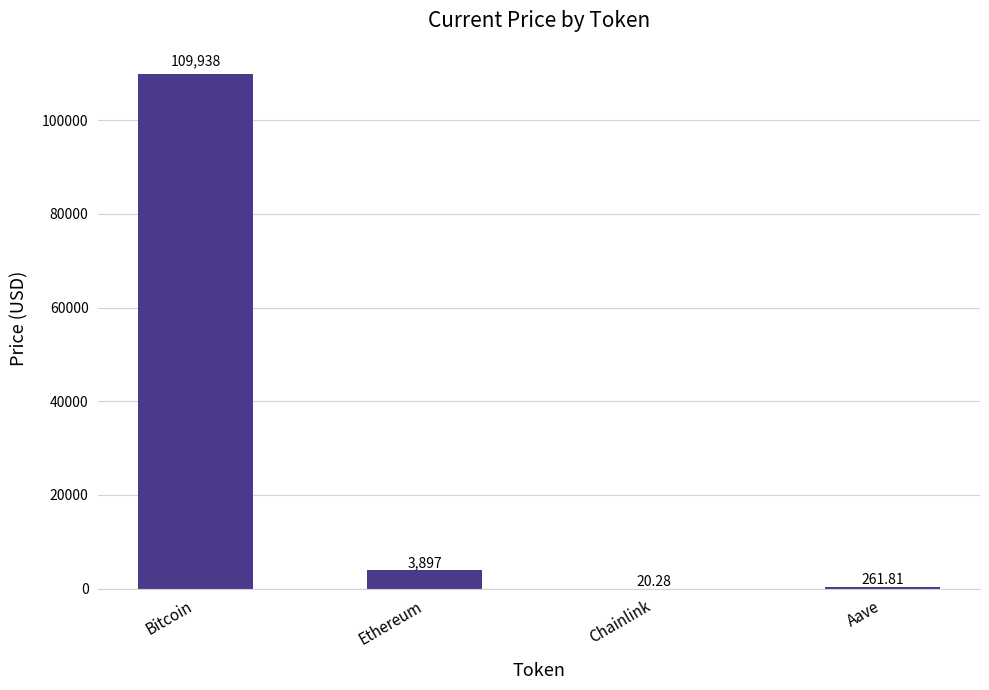

At which category does the chart reach its peak across all series?

Bitcoin